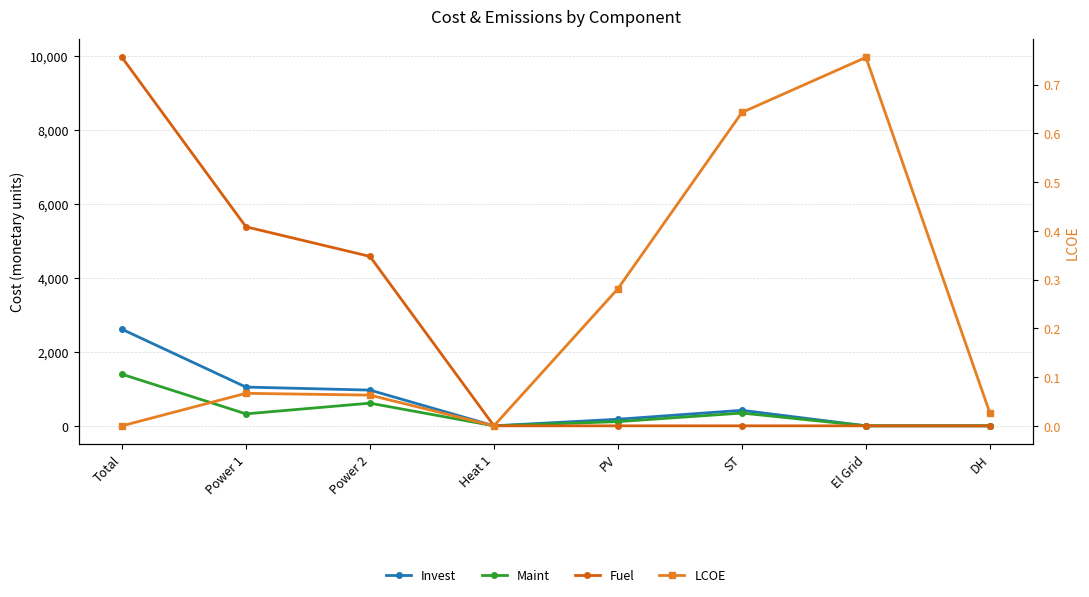

List the series in order of their peak value, highest first.

Fuel, Invest, Maint, LCOE